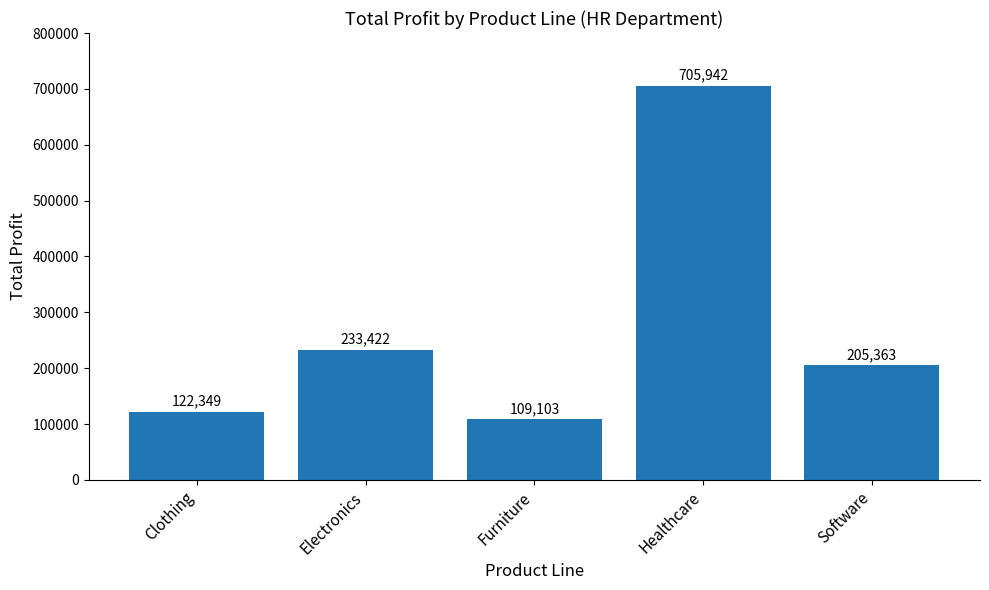

How many bars are there in total?

5